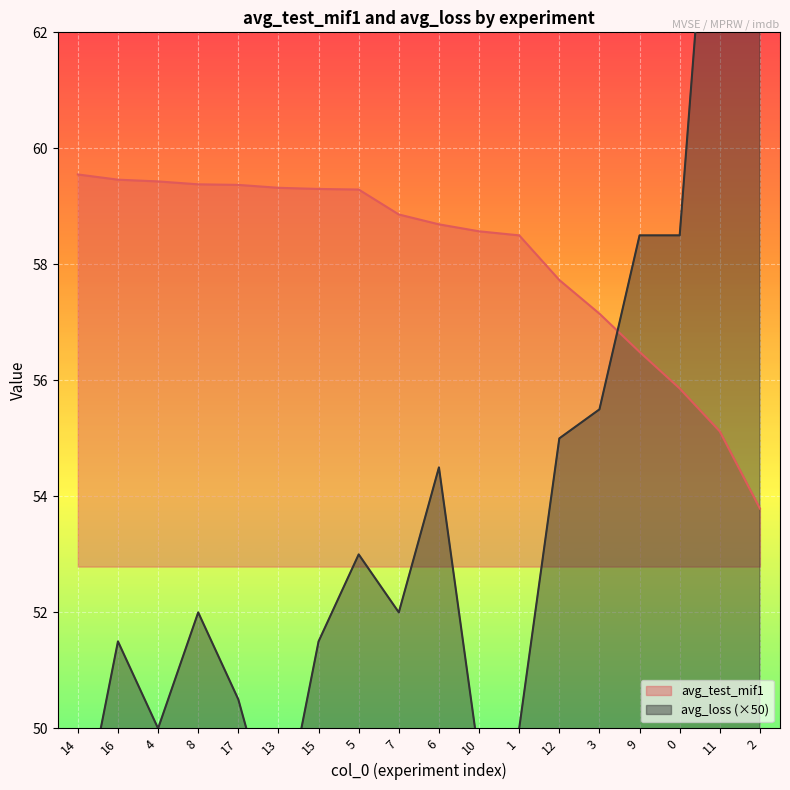

Which series has the largest range (max minus min)?

avg_loss